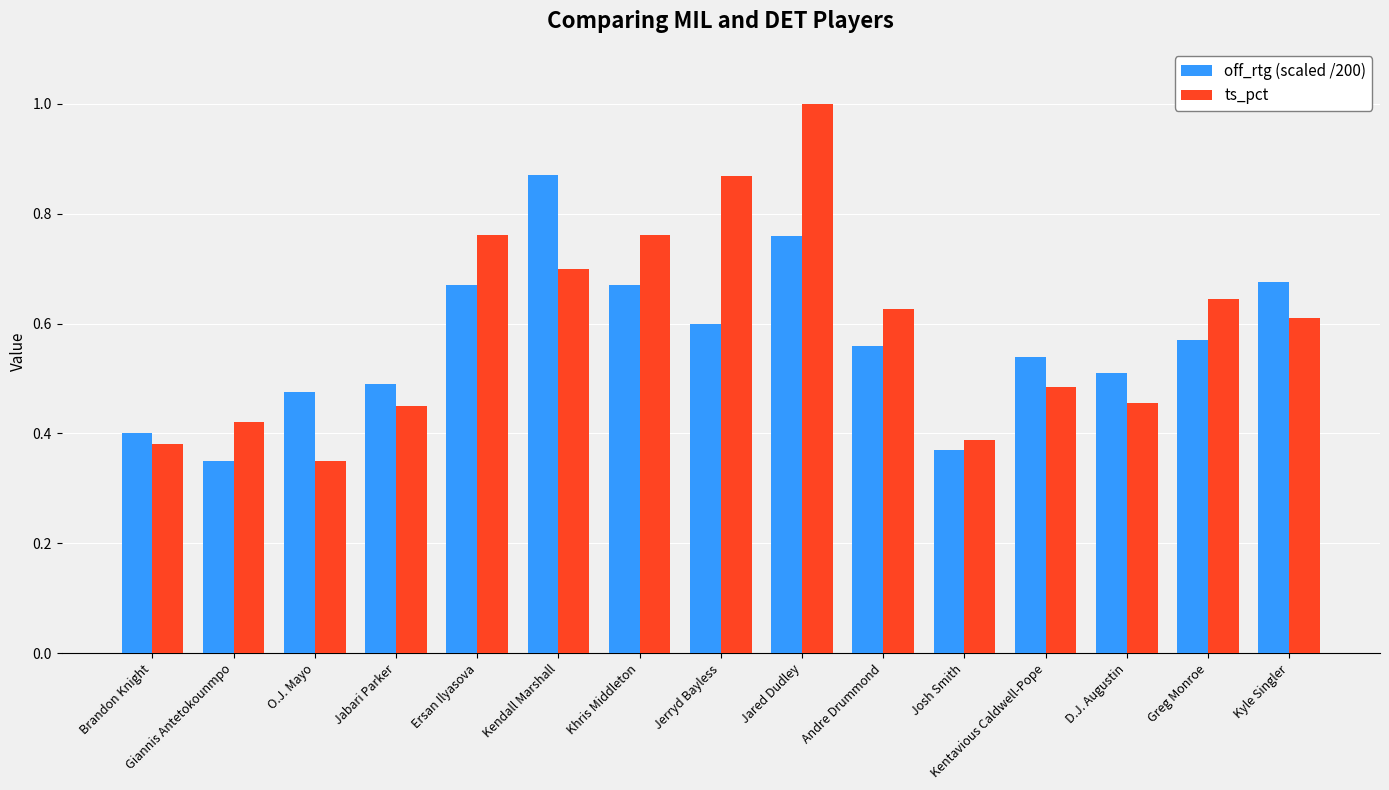

Rank the series at Khris Middleton from lowest to highest value.

off_rtg (scaled /200), ts_pct